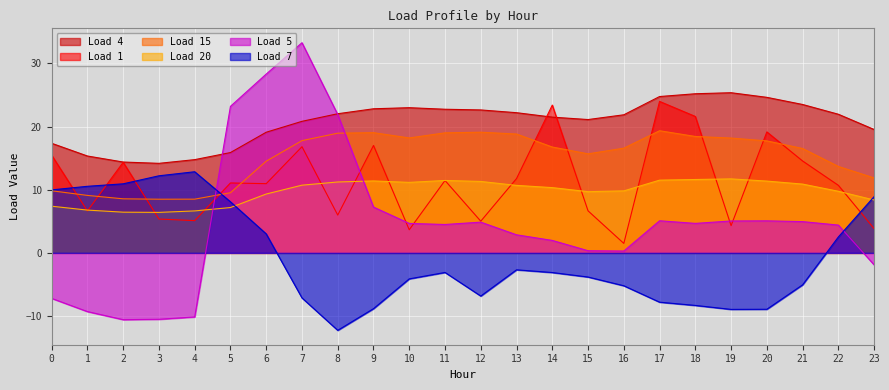

What is the greatest value displayed?

33.3